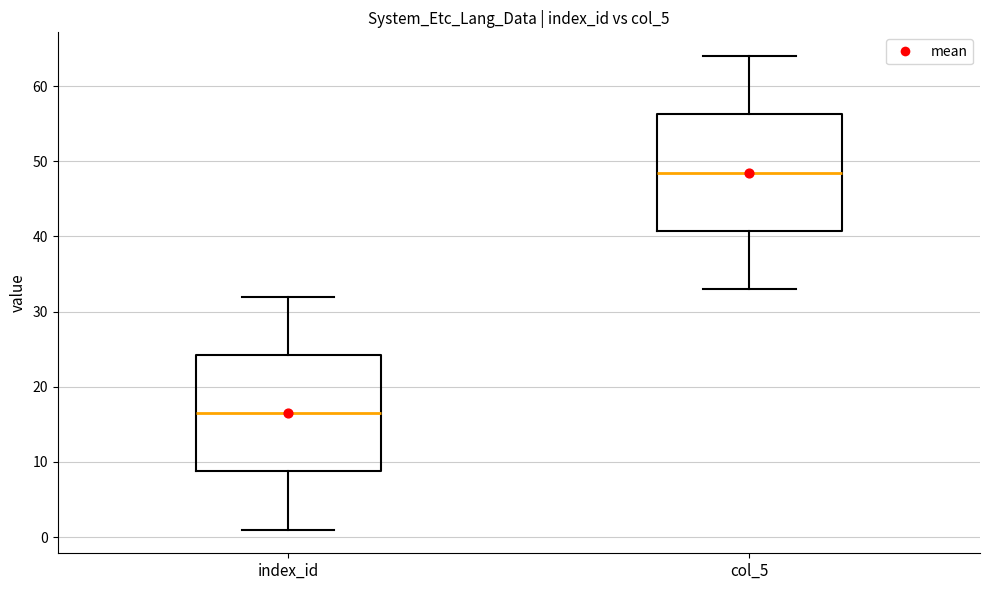

Which box has the lowest median line?

index_id